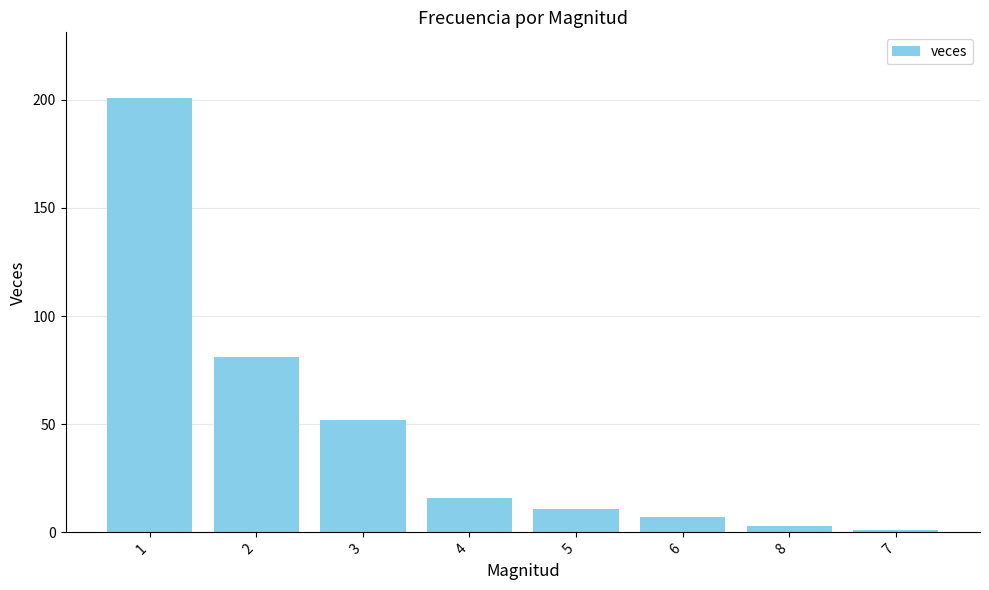

How many values are below 16?

4